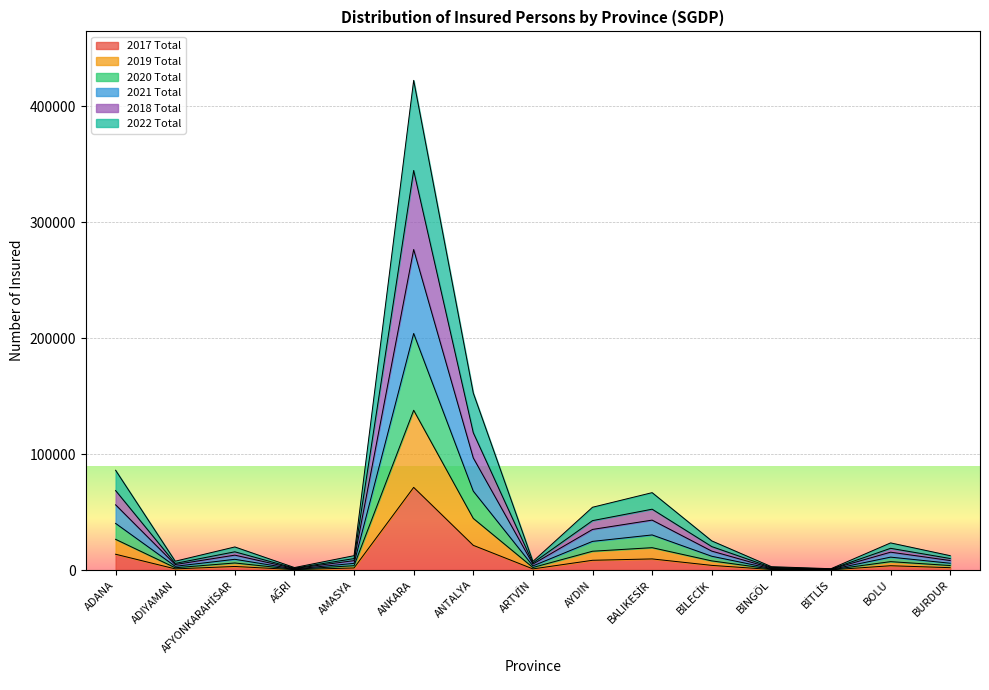

At which category is the sum across all series the highest?

ANKARA